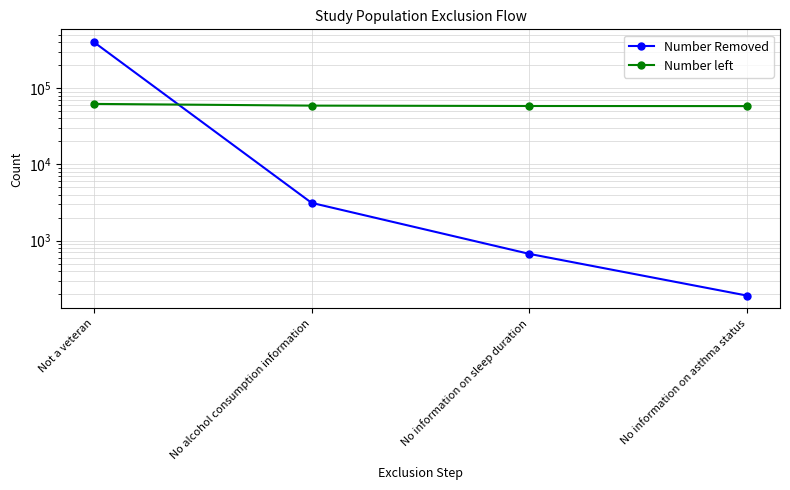

List the series in order of their overall mean, highest first.

Number Removed, Number left